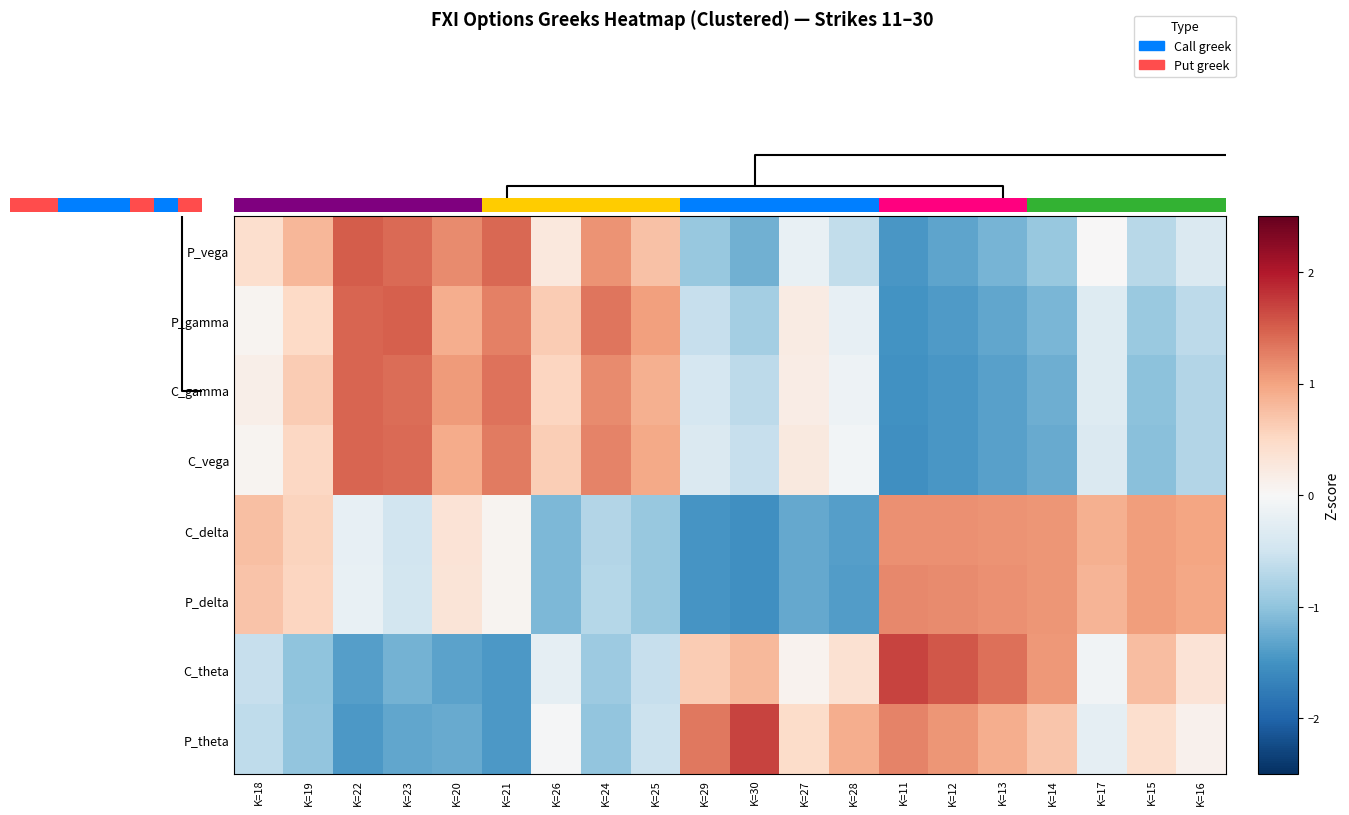

How many distinct data groups are displayed?

8